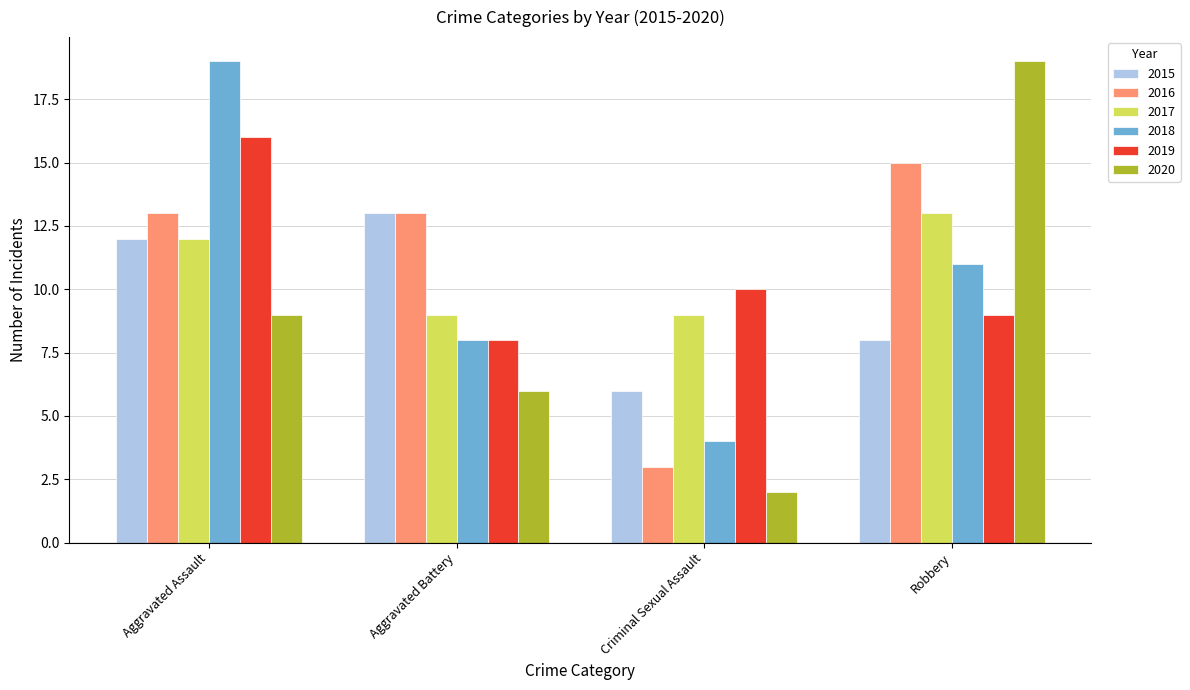

Does the chart contain any negative values?

No